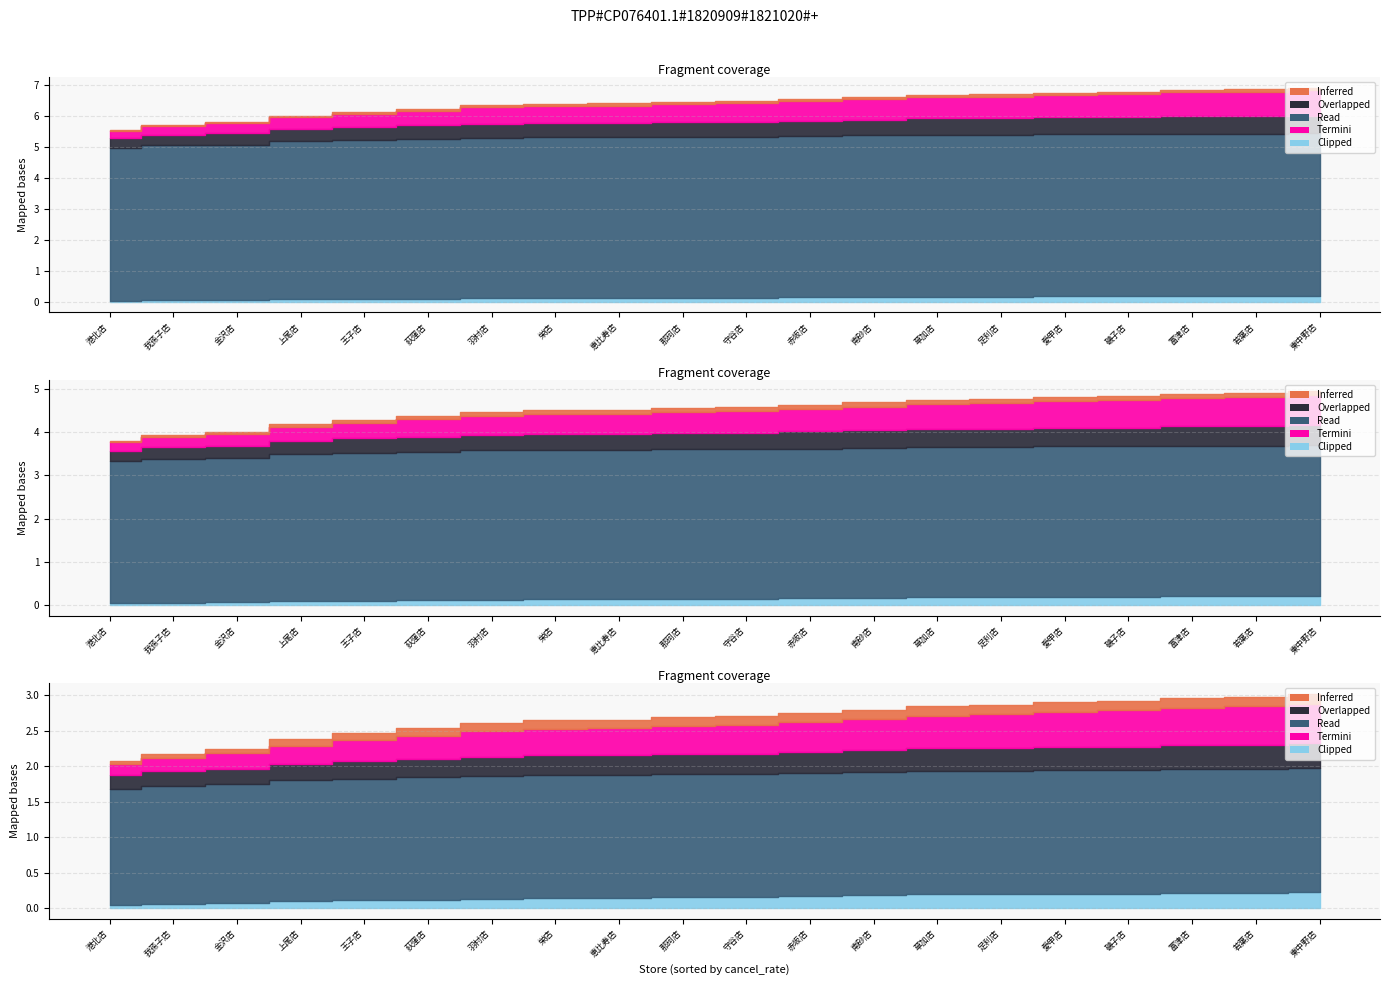

What is the label of the 12th point from the right?

恵比寿店